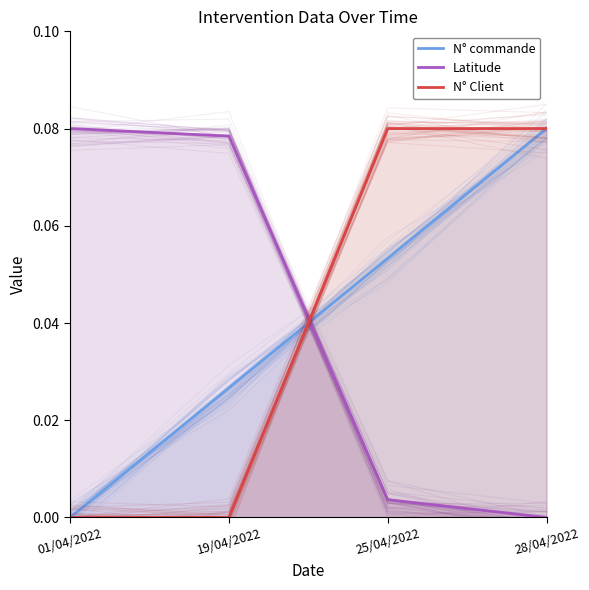

What is the total value across all series at 28/04/2022?

0.2